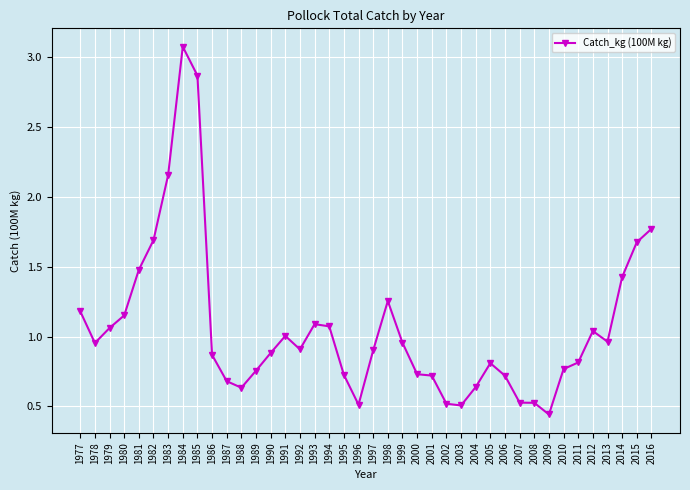

What is the approximate value at 2008?

0.5